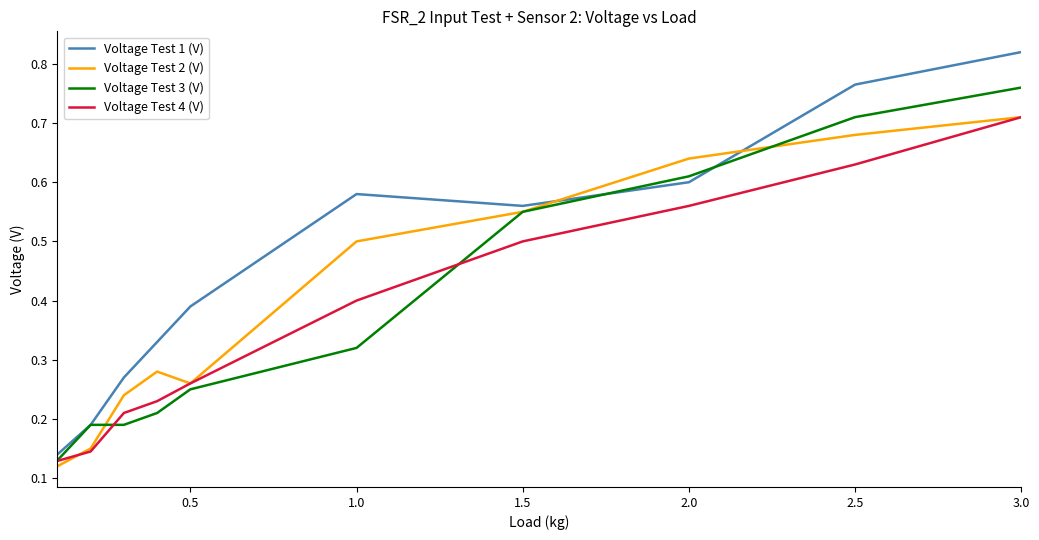

Which series has the largest total across all categories?

Voltage Test 1 (V)